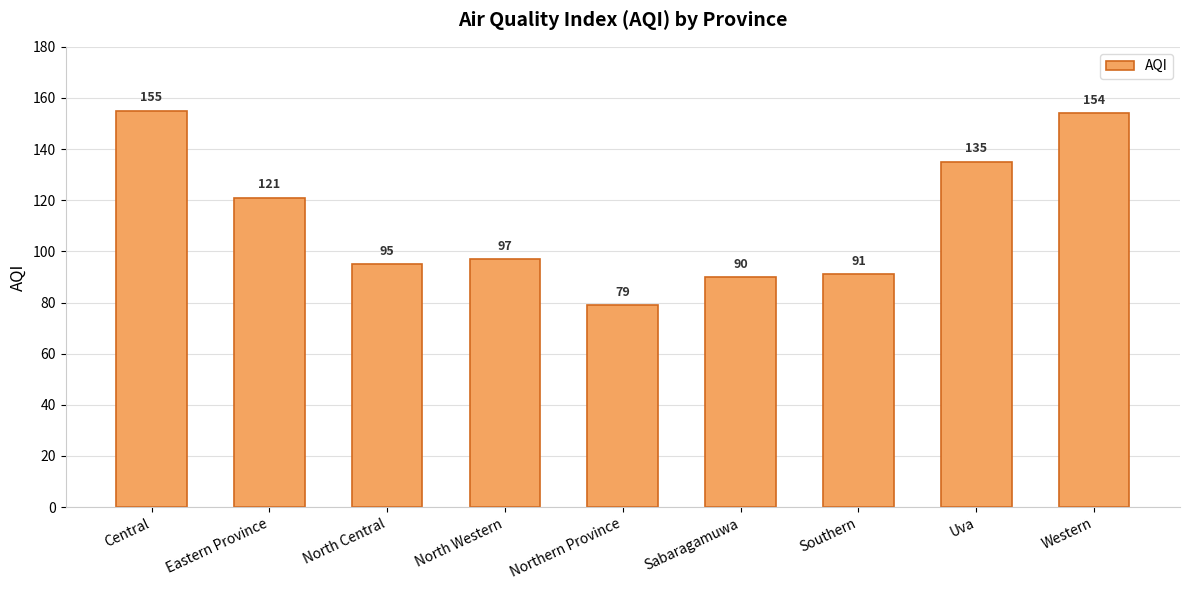

Are the bars grouped side by side (vs. stacked)?

No